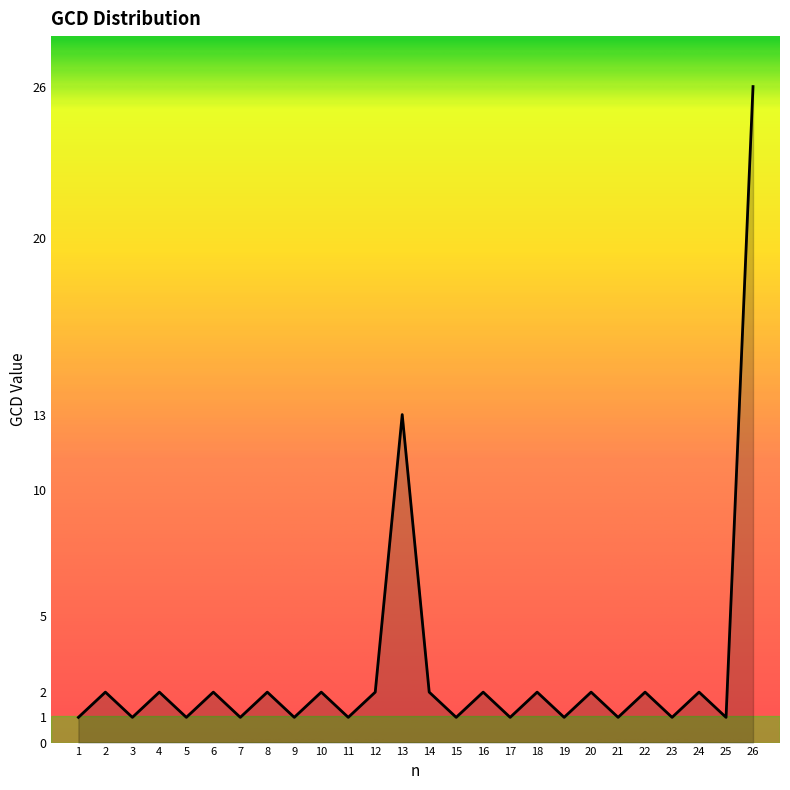

What is the ratio of the value at 6 to the value at 23?

2.0